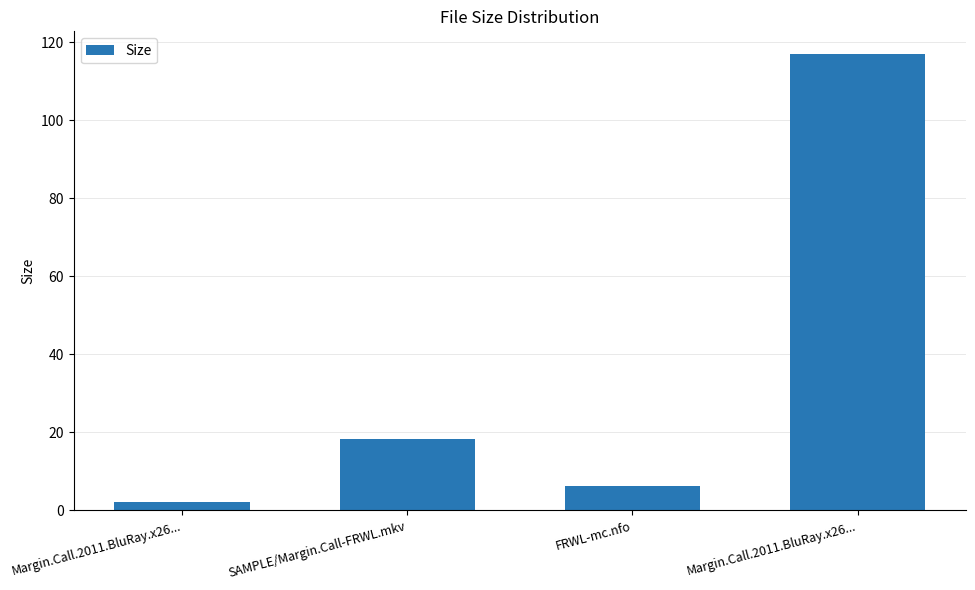

Reading left to right, what are all the values shown in this chart?

2.2	18.3	6.4	117.0